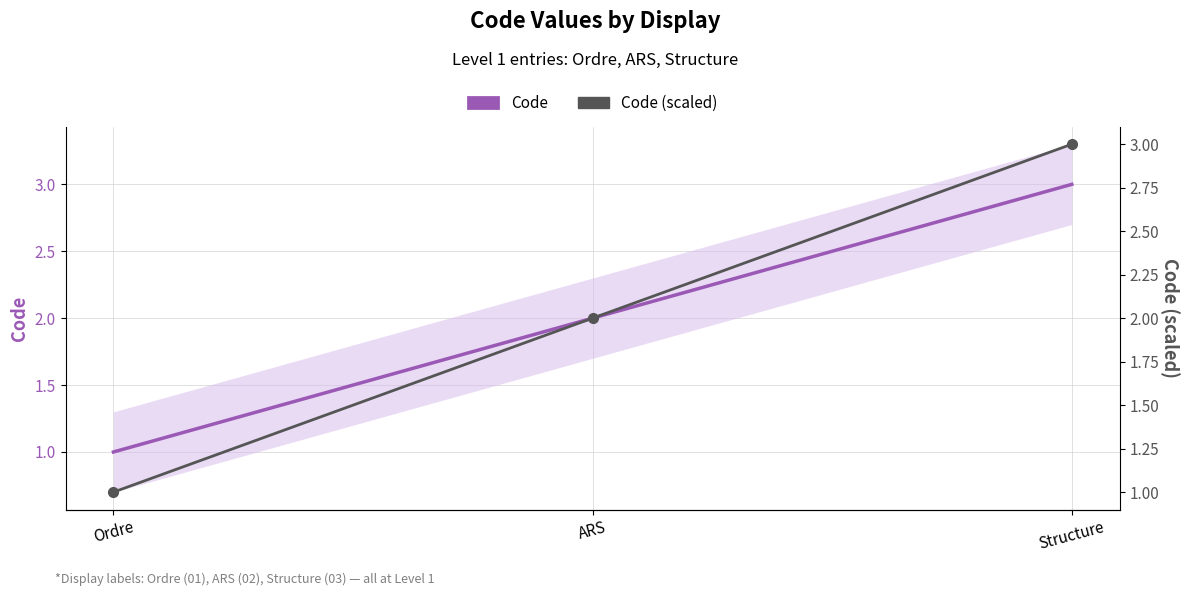

Rank the series at ARS from highest to lowest value.

Code, Code (scaled)